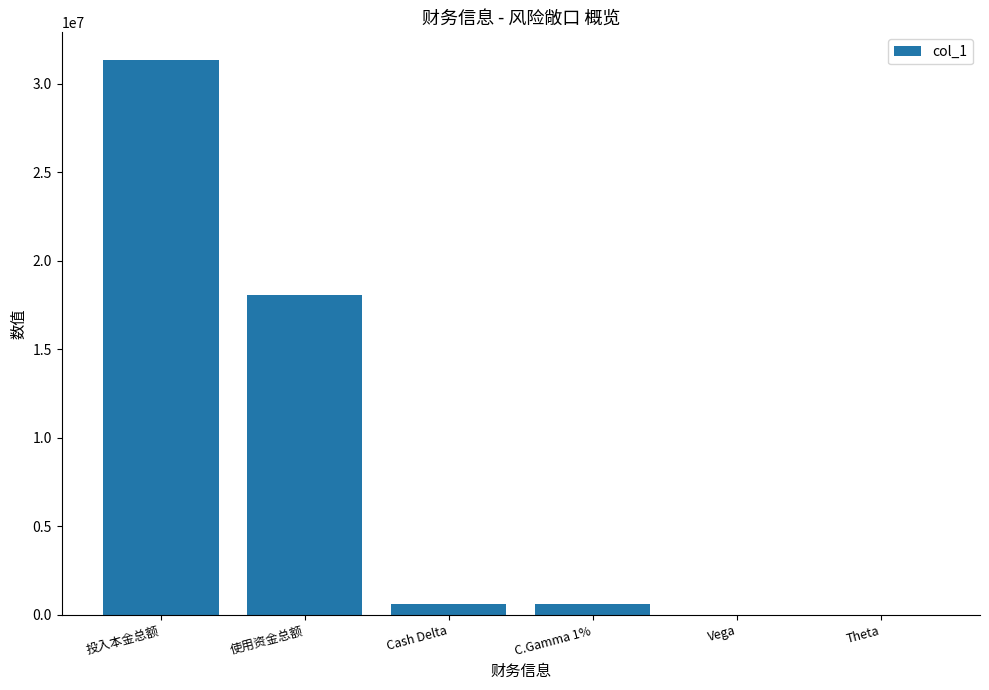

Which has a higher value, 使用资金总额 or 投入本金总额?

投入本金总额